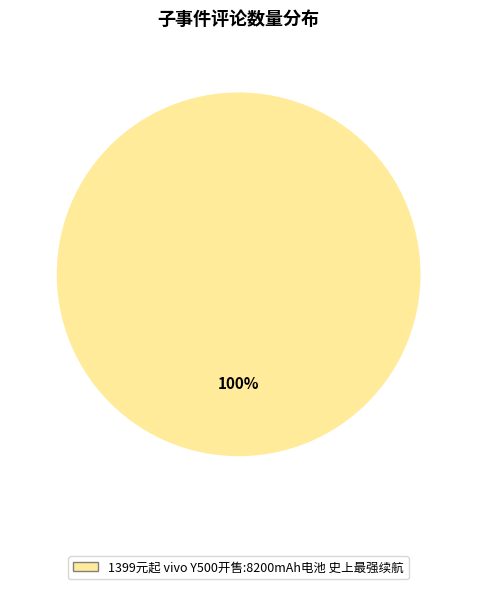

Is there a majority slice in this chart?

Yes